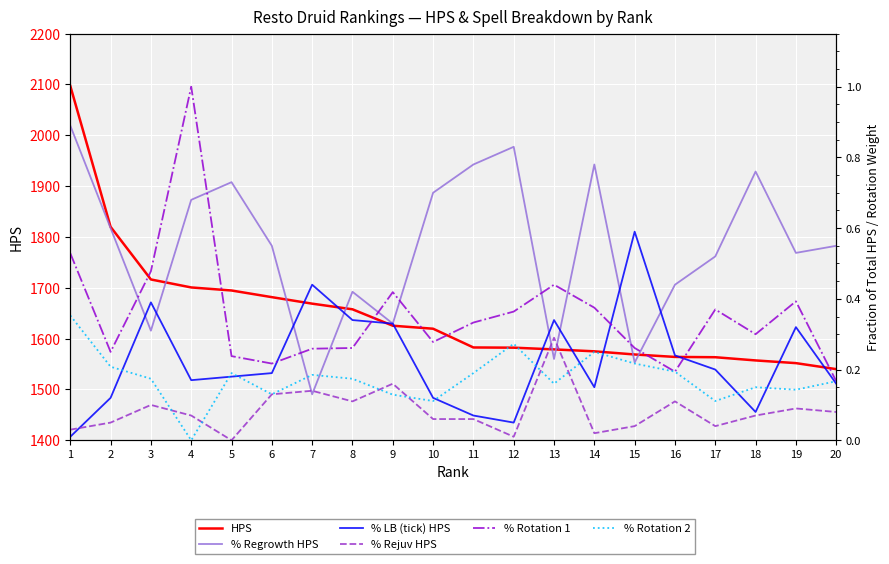

True or false: % Rotation 1 and % Regrowth HPS intersect in this chart.

True